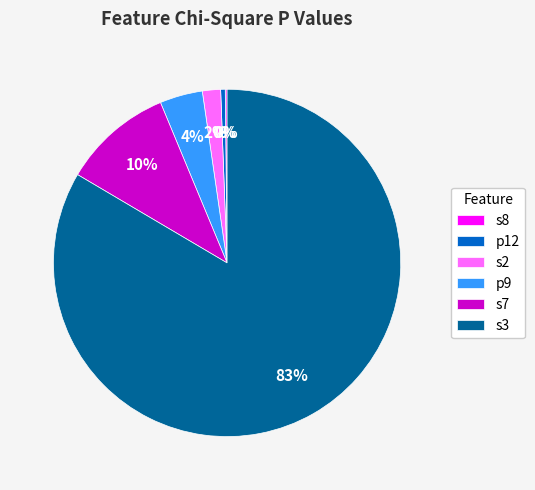

To the nearest percent, what is the difference between the s3 and s2 slice percentages?

82%